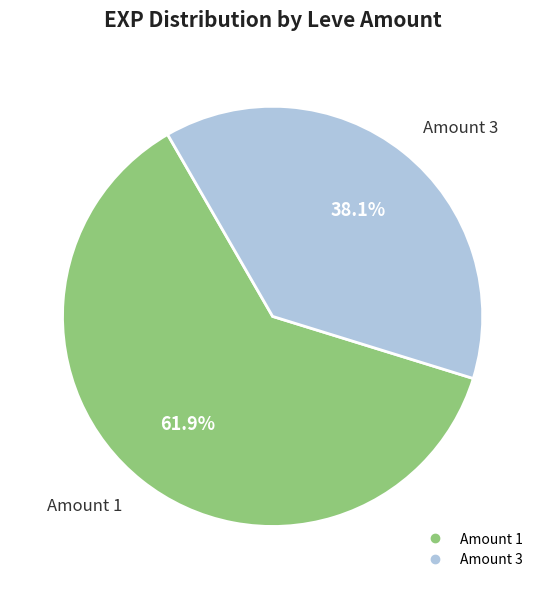

Is there any slice that represents more than half of the pie?

Yes